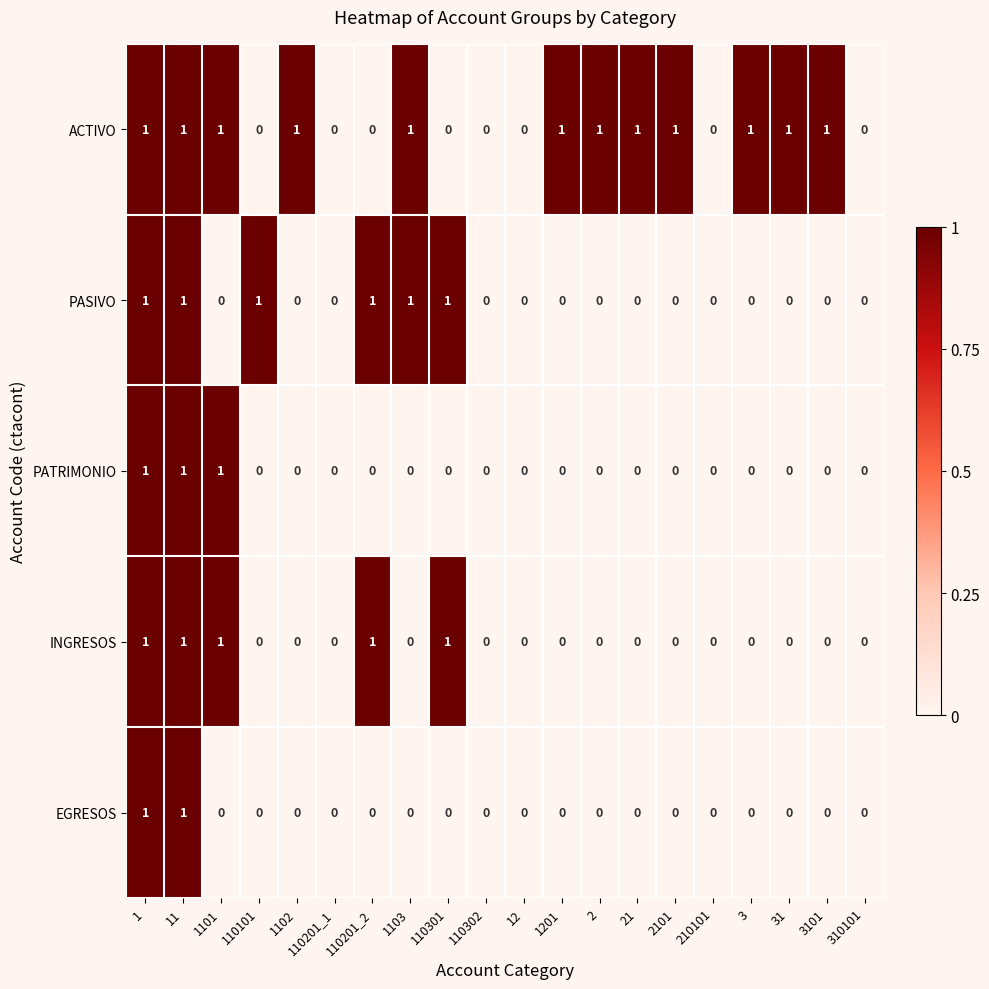

Which series has the largest total across all categories?

ACTIVO